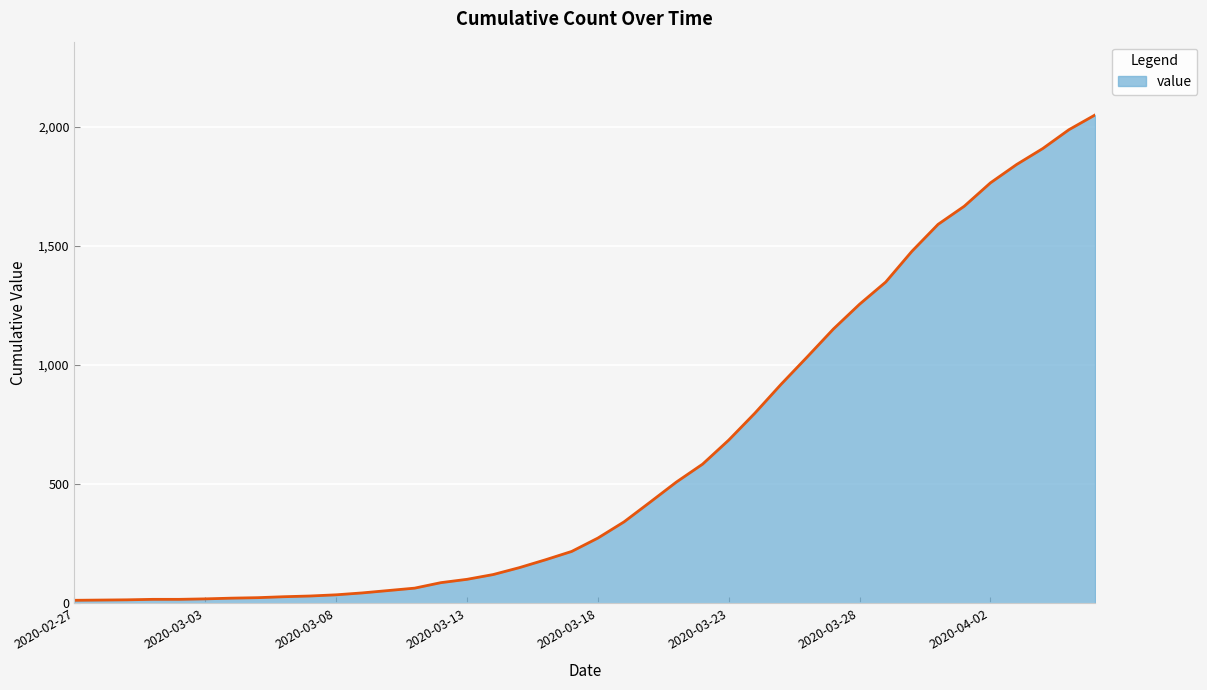

What is the difference between the maximum and minimum values?

2036